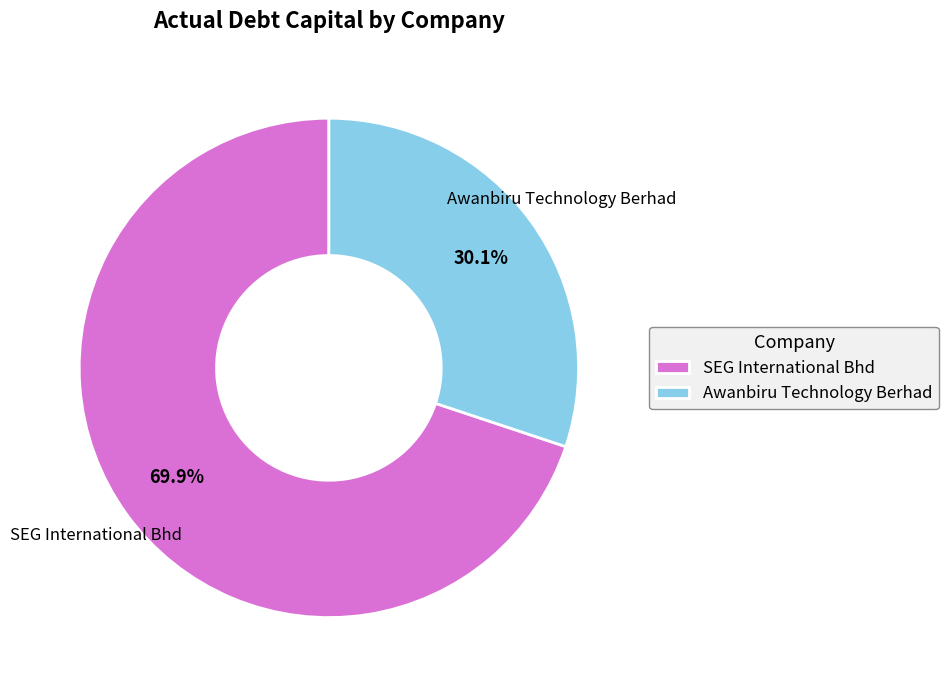

True or false: Awanbiru Technology Berhad accounts for 30% of the total.

True